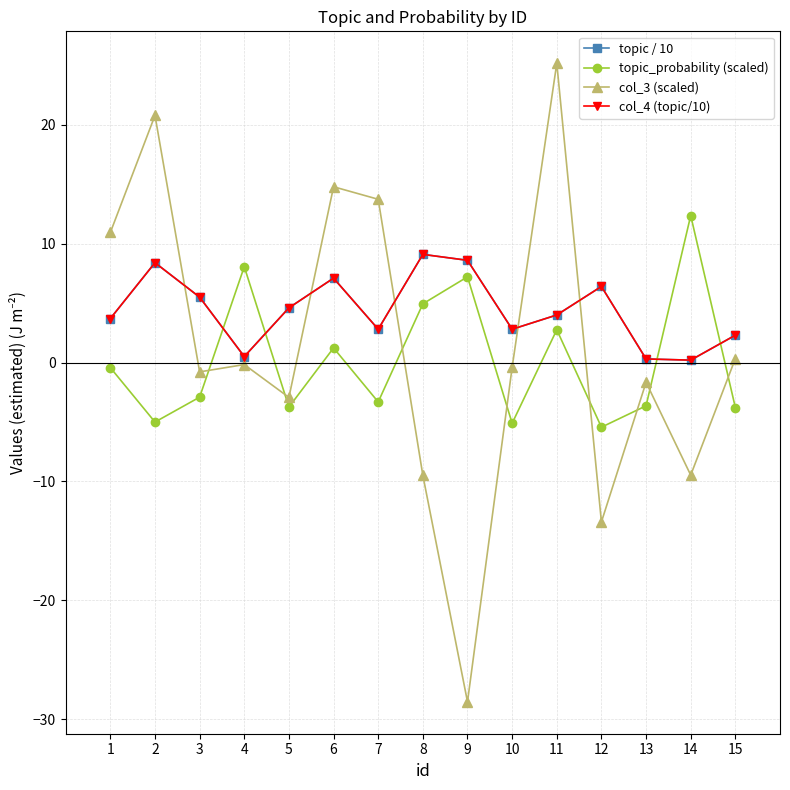

In col_4 (topic/10), how many points are higher than both neighbors (excluding endpoints)?

4